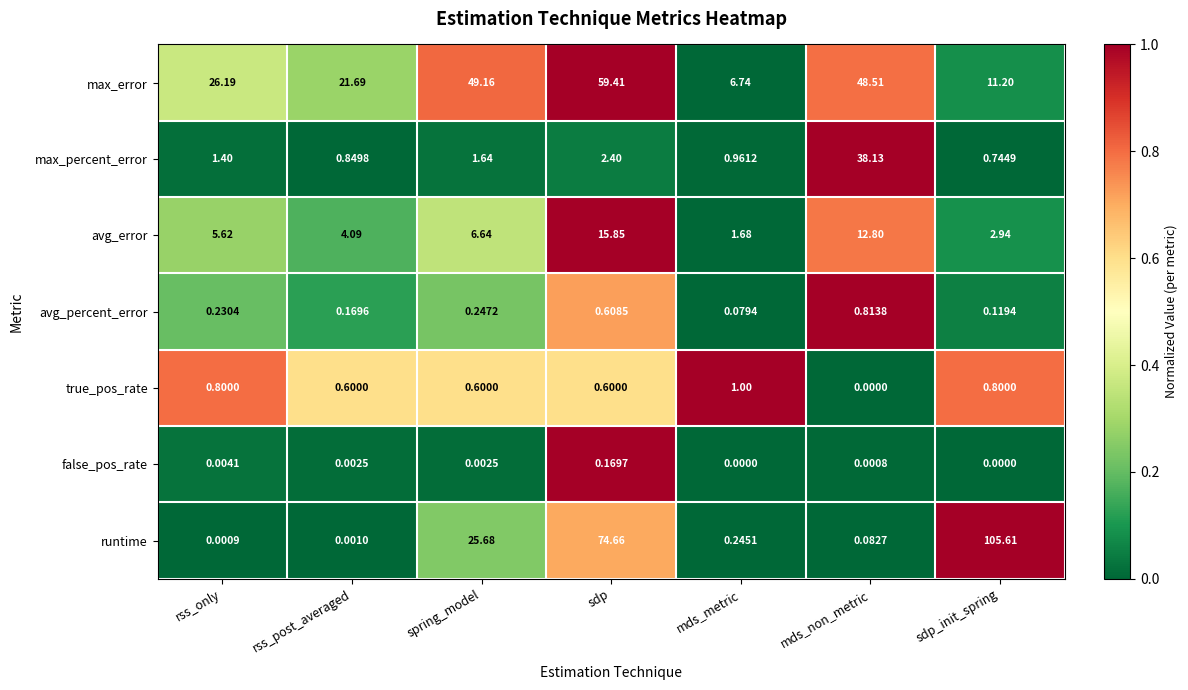

What is the maximum value shown in the chart?

105.6